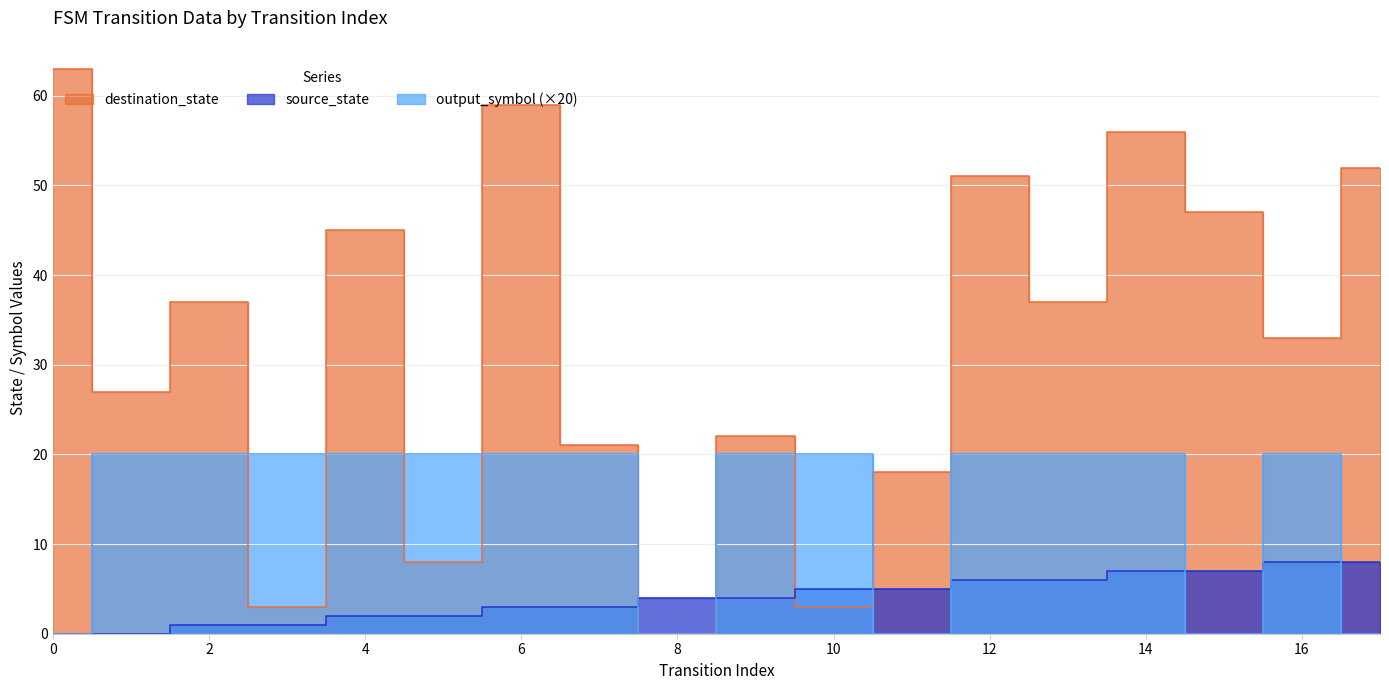

What is the difference between the highest and lowest values at 12?

45